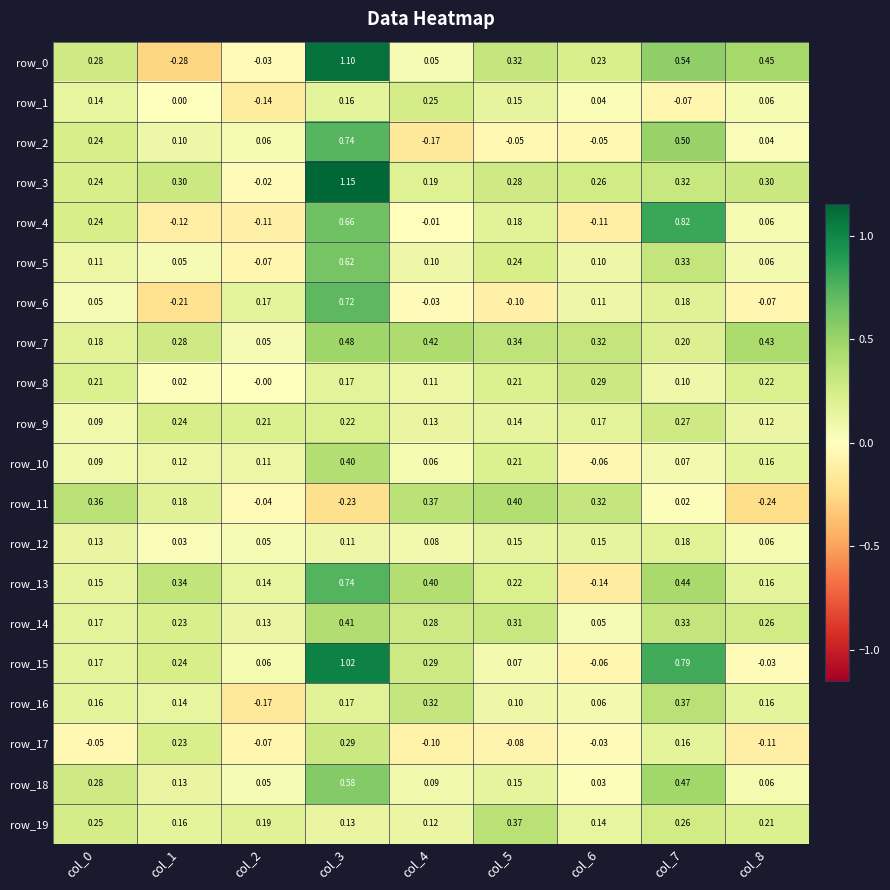

Reading right to left, extract all data points from this chart.

row_0: col_8=0.5	col_7=0.5	col_6=0.2	col_5=0.3	col_4=0.0	col_3=1.1	col_2=-0.0	col_1=-0.3	col_0=0.3
row_1: col_8=0.1	col_7=-0.1	col_6=0.0	col_5=0.2	col_4=0.3	col_3=0.2	col_2=-0.1	col_1=0.0	col_0=0.1
row_2: col_8=0.0	col_7=0.5	col_6=-0.1	col_5=-0.0	col_4=-0.2	col_3=0.7	col_2=0.1	col_1=0.1	col_0=0.2
row_3: col_8=0.3	col_7=0.3	col_6=0.3	col_5=0.3	col_4=0.2	col_3=1.2	col_2=-0.0	col_1=0.3	col_0=0.2
row_4: col_8=0.1	col_7=0.8	col_6=-0.1	col_5=0.2	col_4=-0.0	col_3=0.7	col_2=-0.1	col_1=-0.1	col_0=0.2
row_5: col_8=0.1	col_7=0.3	col_6=0.1	col_5=0.2	col_4=0.1	col_3=0.6	col_2=-0.1	col_1=0.0	col_0=0.1
row_6: col_8=-0.1	col_7=0.2	col_6=0.1	col_5=-0.1	col_4=-0.0	col_3=0.7	col_2=0.2	col_1=-0.2	col_0=0.0
row_7: col_8=0.4	col_7=0.2	col_6=0.3	col_5=0.3	col_4=0.4	col_3=0.5	col_2=0.1	col_1=0.3	col_0=0.2
row_8: col_8=0.2	col_7=0.1	col_6=0.3	col_5=0.2	col_4=0.1	col_3=0.2	col_2=-0.0	col_1=0.0	col_0=0.2
row_9: col_8=0.1	col_7=0.3	col_6=0.2	col_5=0.1	col_4=0.1	col_3=0.2	col_2=0.2	col_1=0.2	col_0=0.1
row_10: col_8=0.2	col_7=0.1	col_6=-0.1	col_5=0.2	col_4=0.1	col_3=0.4	col_2=0.1	col_1=0.1	col_0=0.1
row_11: col_8=-0.2	col_7=0.0	col_6=0.3	col_5=0.4	col_4=0.4	col_3=-0.2	col_2=-0.0	col_1=0.2	col_0=0.4
row_12: col_8=0.1	col_7=0.2	col_6=0.1	col_5=0.2	col_4=0.1	col_3=0.1	col_2=0.0	col_1=0.0	col_0=0.1
row_13: col_8=0.2	col_7=0.4	col_6=-0.1	col_5=0.2	col_4=0.4	col_3=0.7	col_2=0.1	col_1=0.3	col_0=0.2
row_14: col_8=0.3	col_7=0.3	col_6=0.1	col_5=0.3	col_4=0.3	col_3=0.4	col_2=0.1	col_1=0.2	col_0=0.2
row_15: col_8=-0.0	col_7=0.8	col_6=-0.1	col_5=0.1	col_4=0.3	col_3=1.0	col_2=0.1	col_1=0.2	col_0=0.2
row_16: col_8=0.2	col_7=0.4	col_6=0.1	col_5=0.1	col_4=0.3	col_3=0.2	col_2=-0.2	col_1=0.1	col_0=0.2
row_17: col_8=-0.1	col_7=0.2	col_6=-0.0	col_5=-0.1	col_4=-0.1	col_3=0.3	col_2=-0.1	col_1=0.2	col_0=-0.1
row_18: col_8=0.1	col_7=0.5	col_6=0.0	col_5=0.1	col_4=0.1	col_3=0.6	col_2=0.0	col_1=0.1	col_0=0.3
row_19: col_8=0.2	col_7=0.3	col_6=0.1	col_5=0.4	col_4=0.1	col_3=0.1	col_2=0.2	col_1=0.2	col_0=0.2